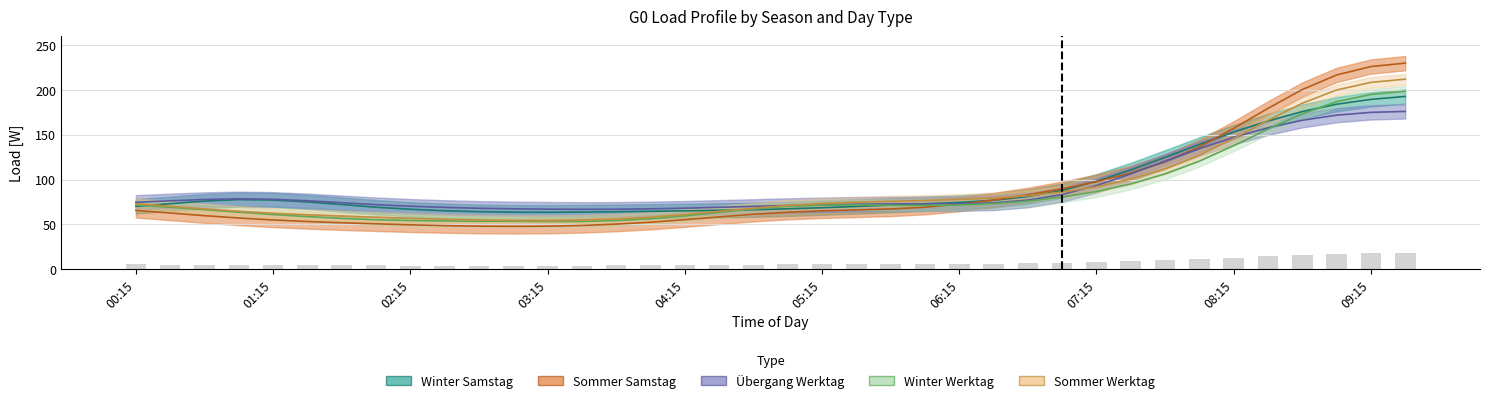

Which category has the lowest value in the Winter Werktag series?

03:00